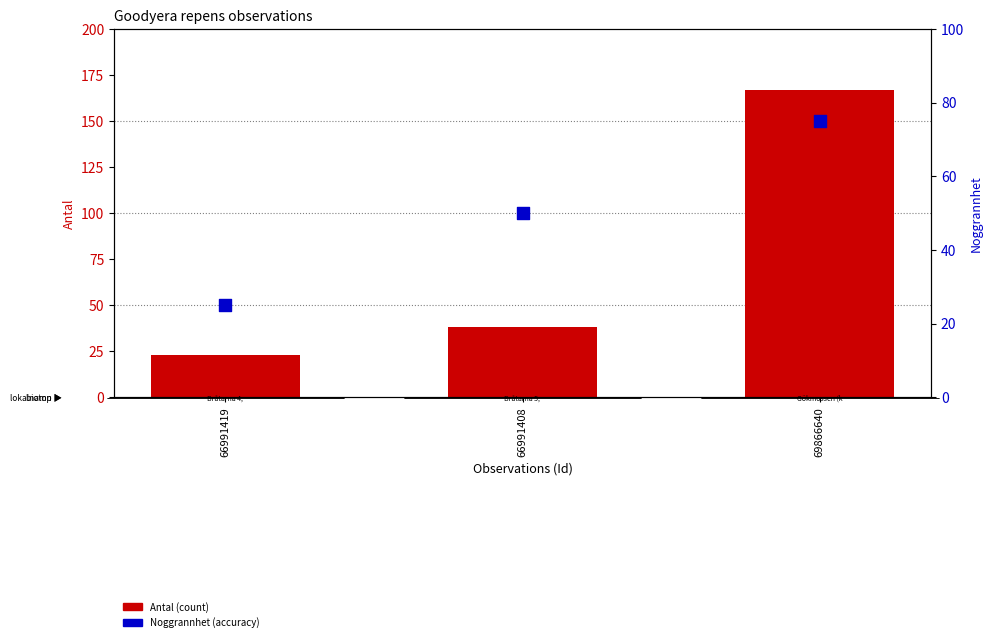

What are all the series names shown in the legend?

Antal (count), Noggrannhet